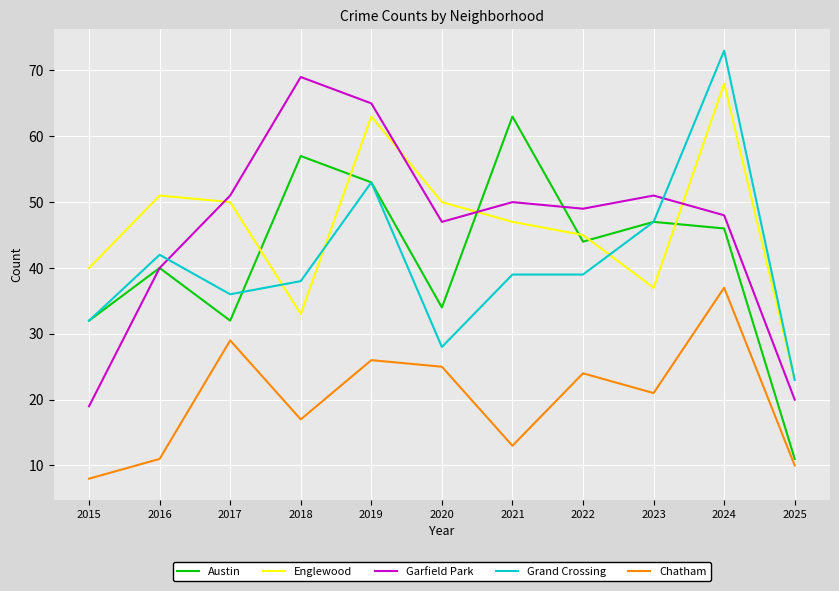

What is the spread (max minus min) of values at 2021?

50